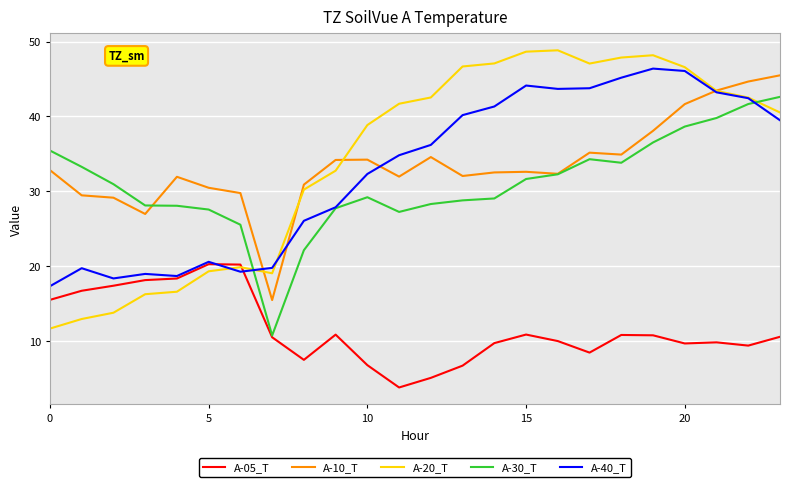

What is the highest value of the A-40_T series?

46.4